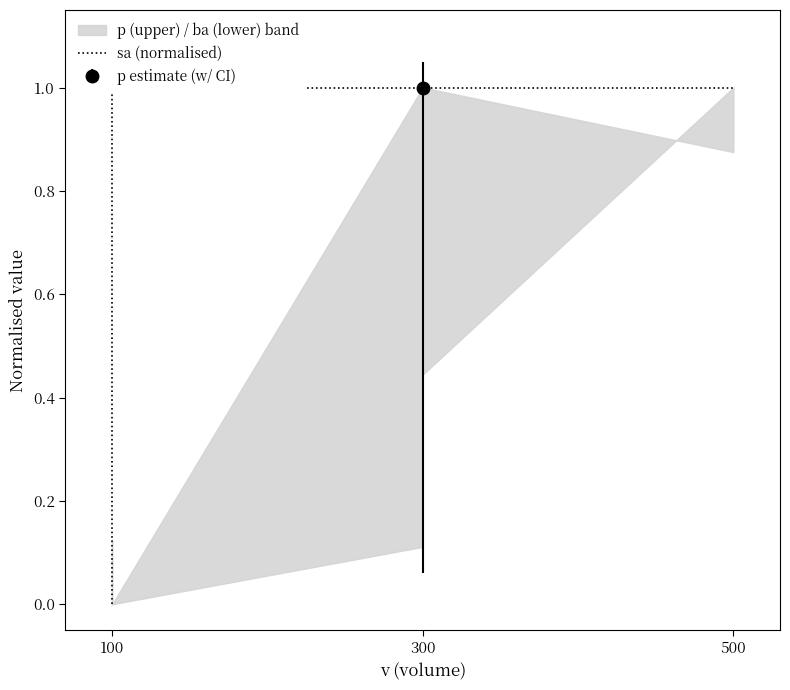

Which category has the lowest value across all series?

100